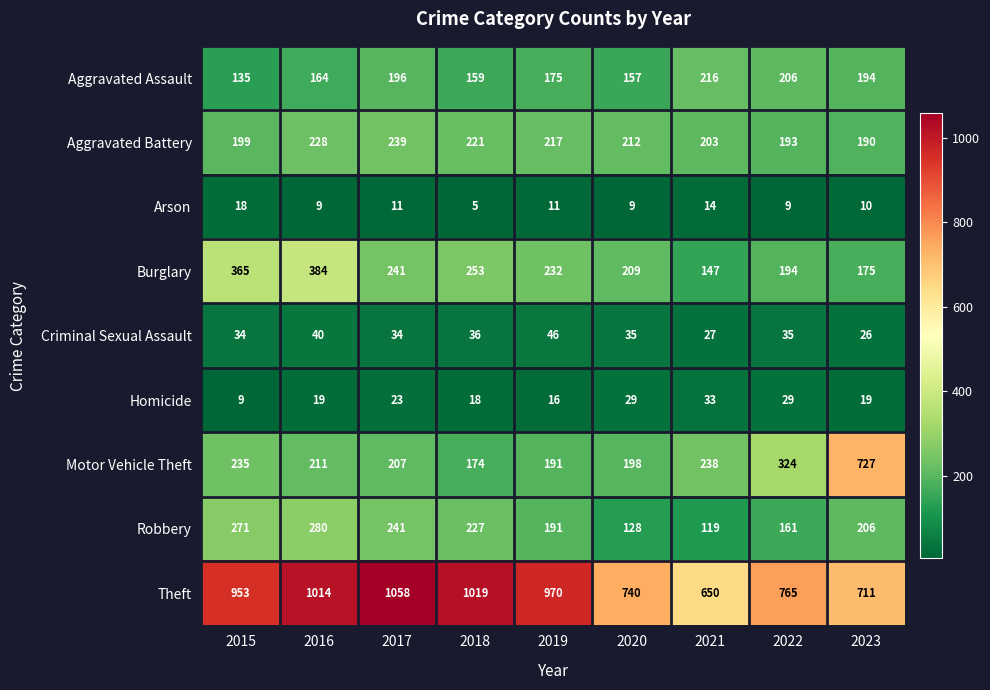

At which category is the sum across all series the highest?

2016